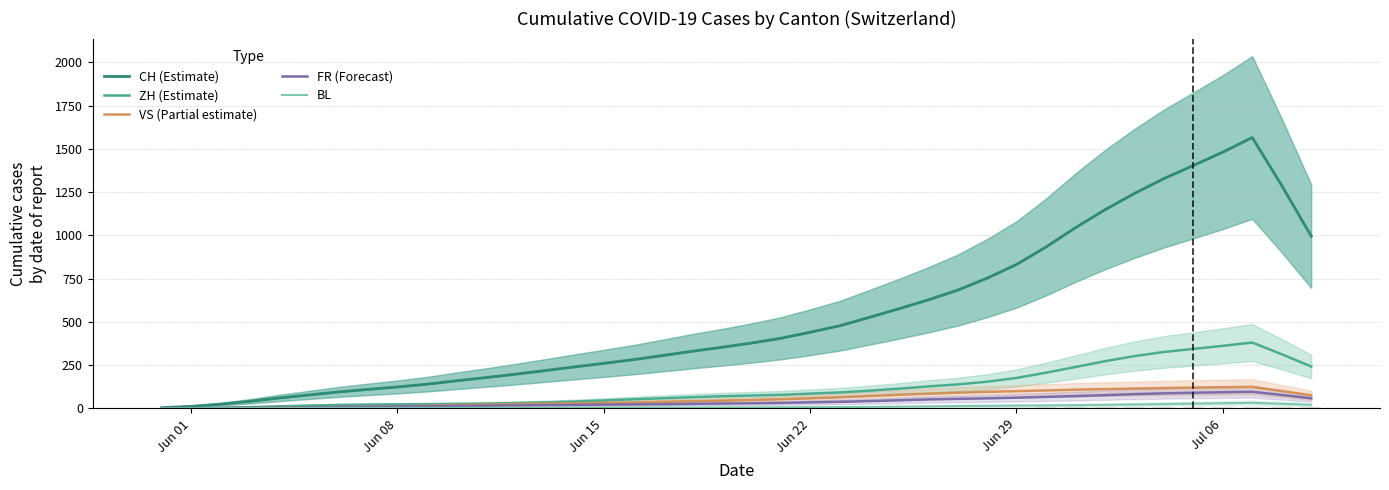

What is the value of the FR (Forecast) bar at the 9th from the left?

11.4